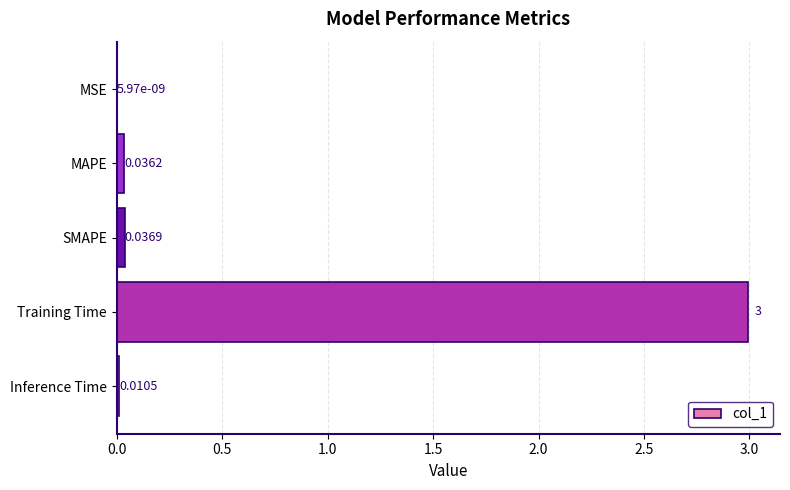

What is the sum of all values?

3.1